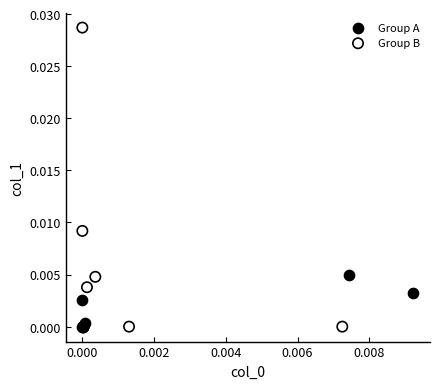

Which series contains the highest Y value?

Group B